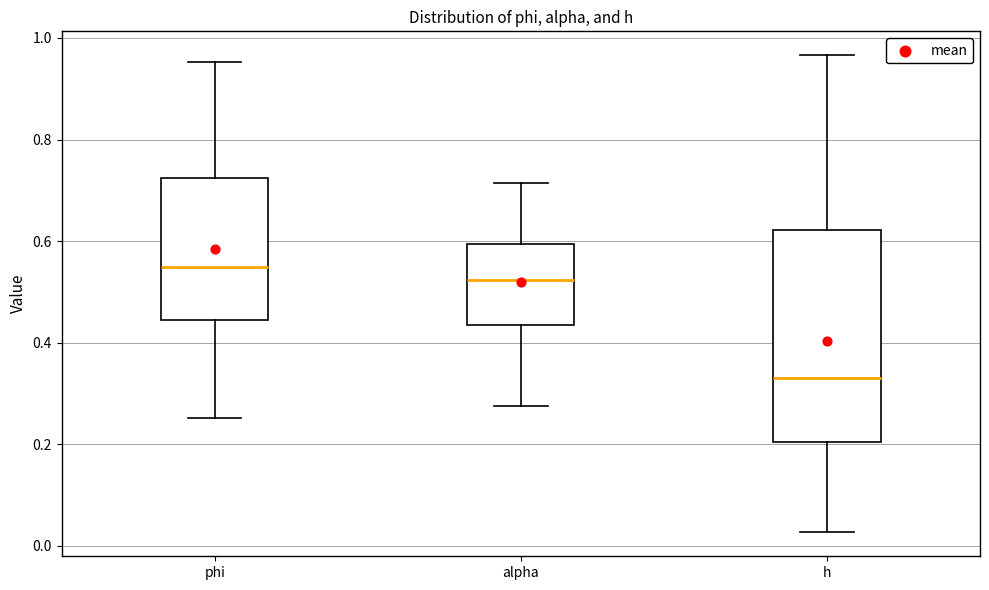

Which box is the tallest, from its lower edge to its upper edge?

h